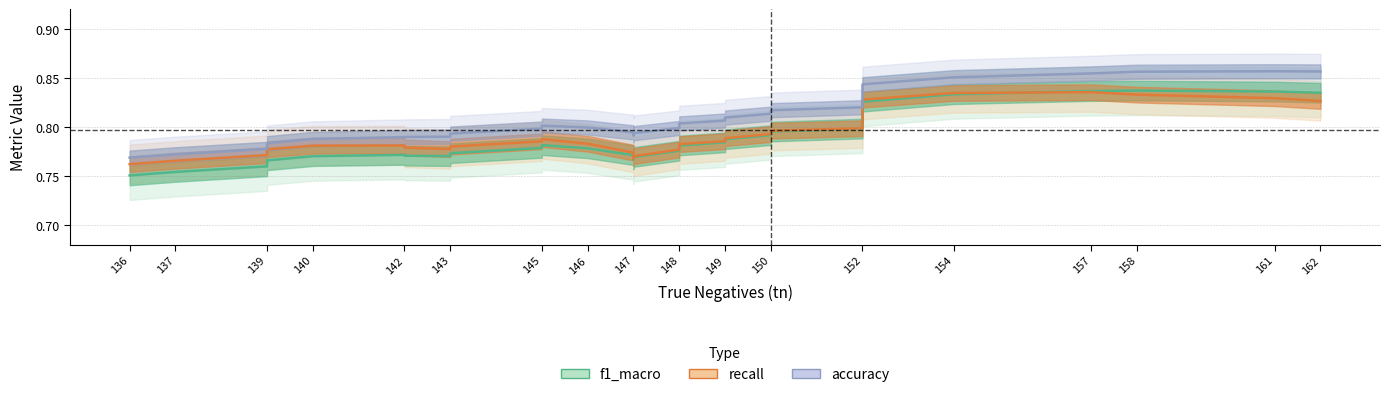

What is the average value of the f1_macro series?

0.8